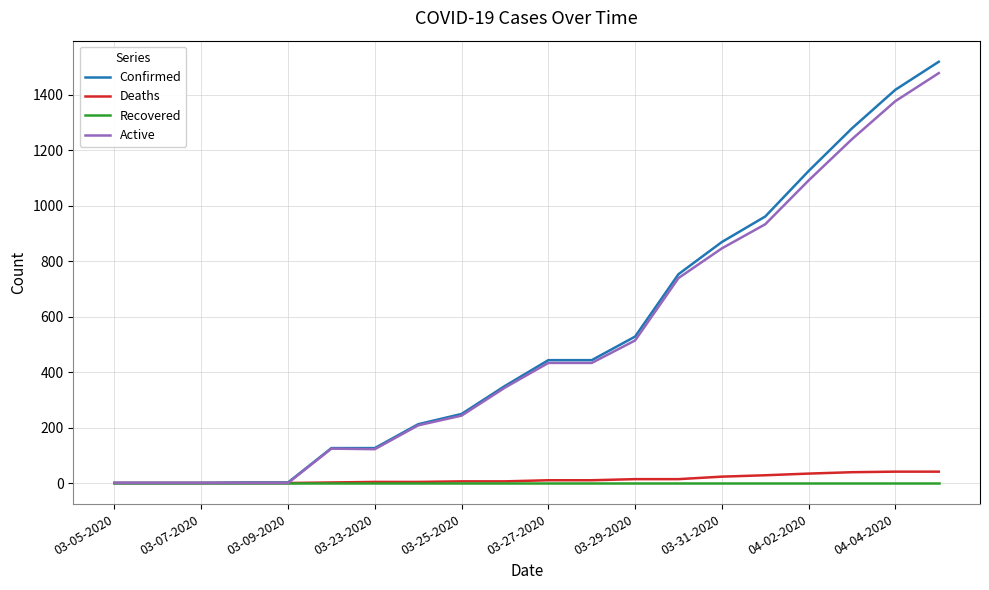

What is the maximum value shown in the chart?

1519